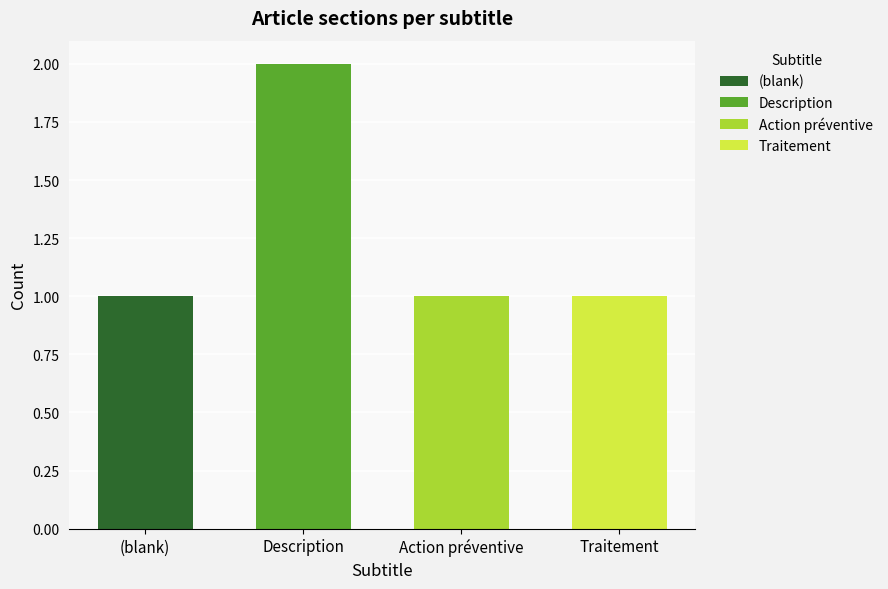

Reading left to right, what are all the values shown in this chart?

1	2	1	1